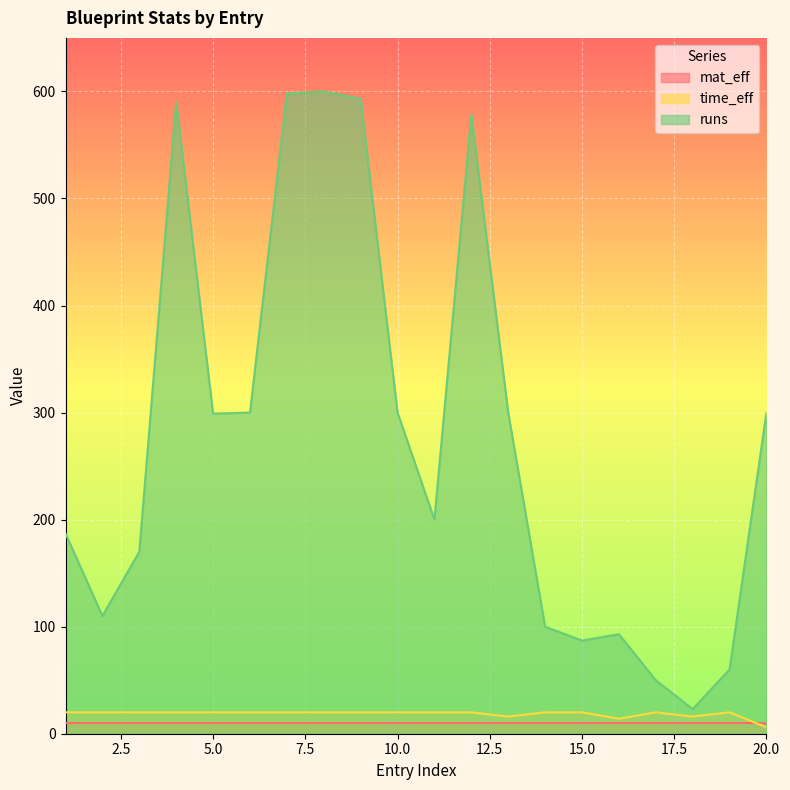

At which category does runs reach its first local valley?

2